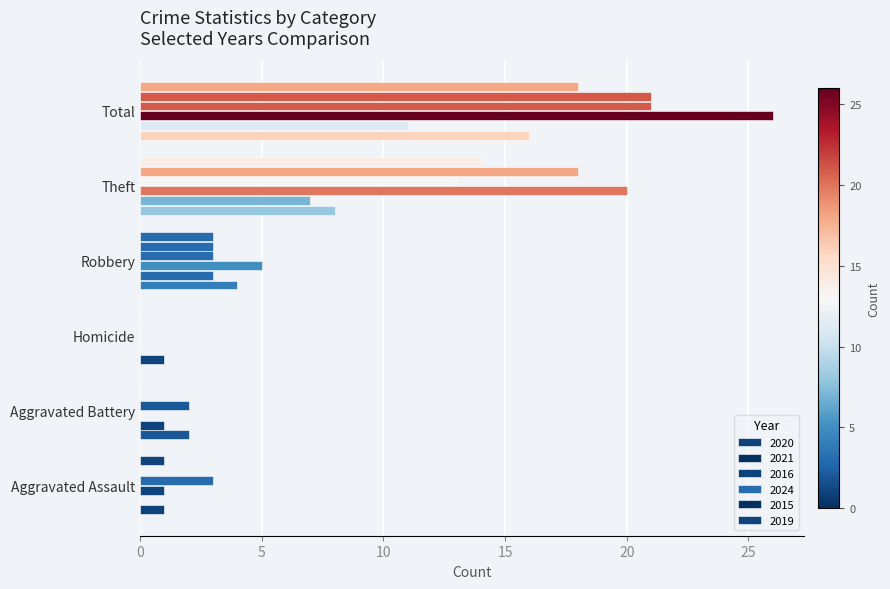

How many categories are shown in the chart?

6